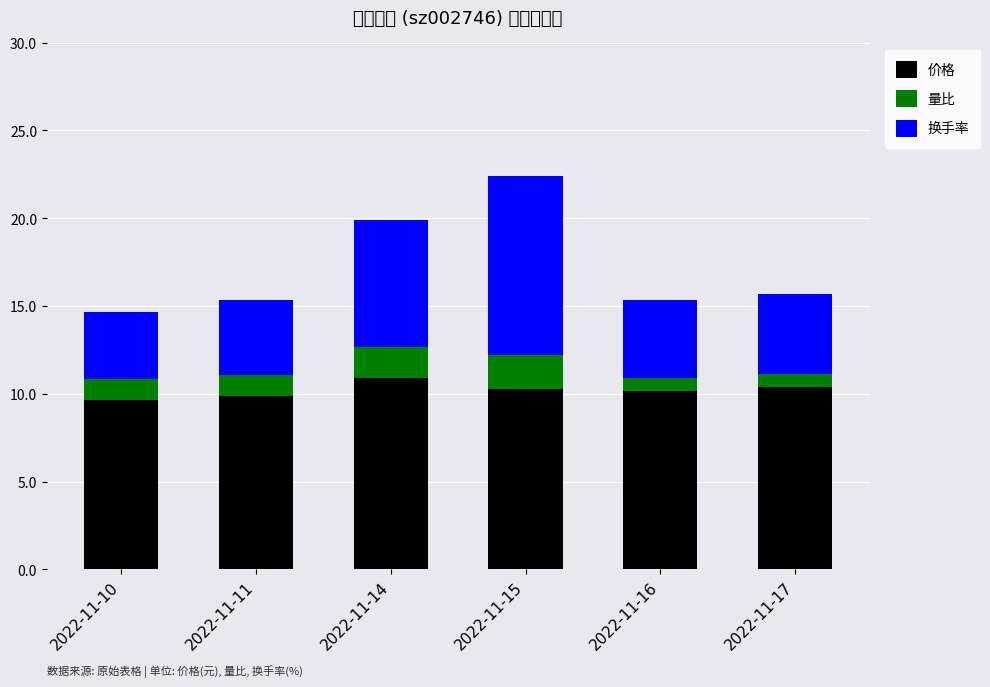

How many data points does each series have?

6